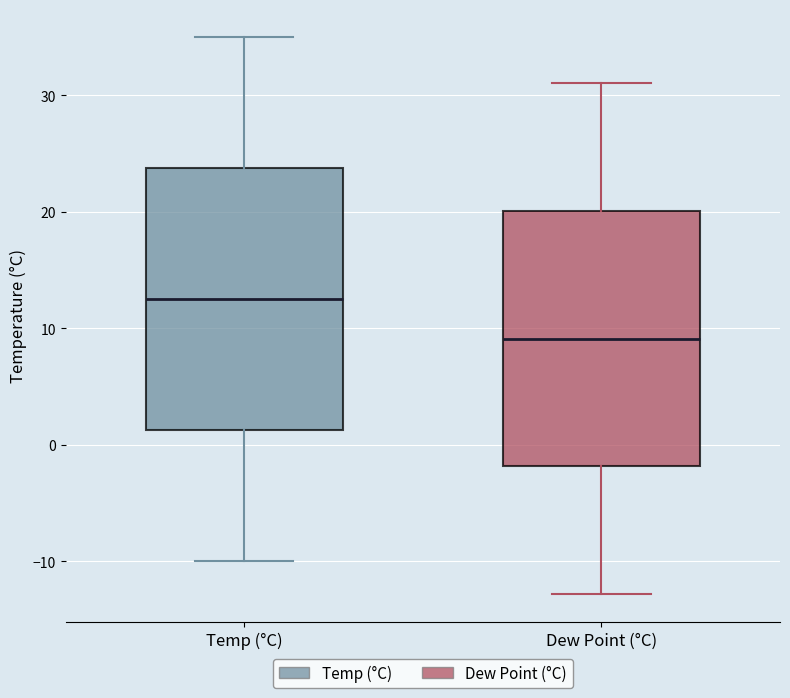

Reading left to right, transcribe this box plot: for each box, give where its median line is, the range the box spans, and where its two whiskers end, as read against the y-axis. The values are not printed on the chart, so give them approximately, as read against the axis.

Temp (°C): median 13, box 1 to 24, whiskers -10 to 35
Dew Point (°C): median 9, box -2 to 20, whiskers -13 to 31